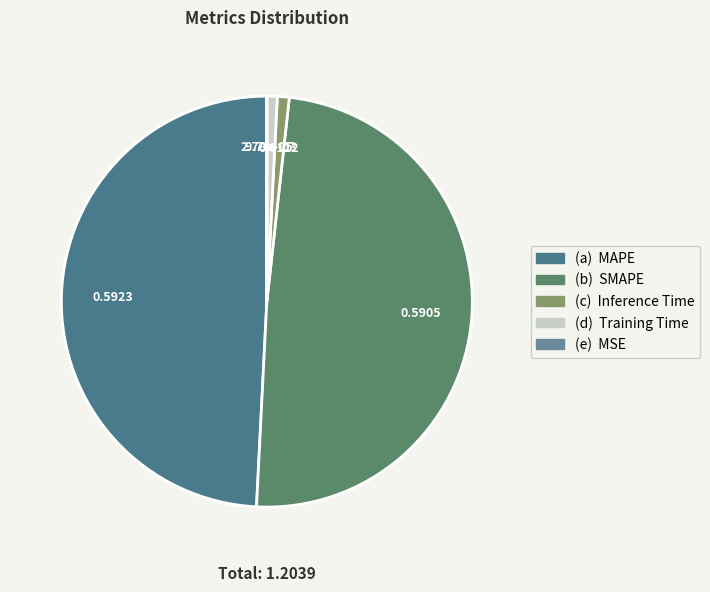

Is there any slice that represents more than half of the pie?

No